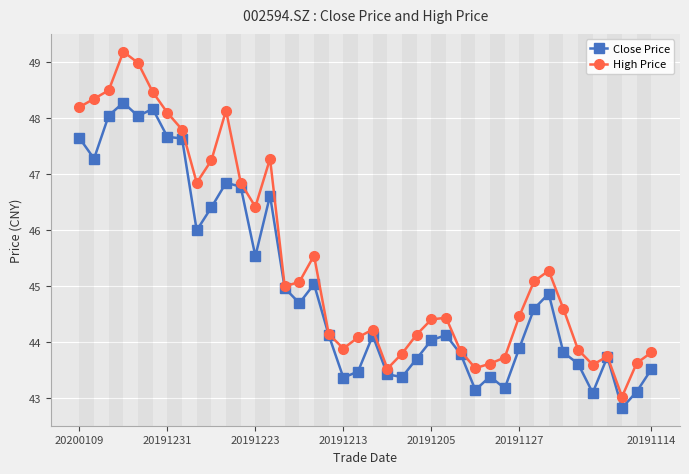

What is the value of the Close Price point at the 14th from the left?

46.6